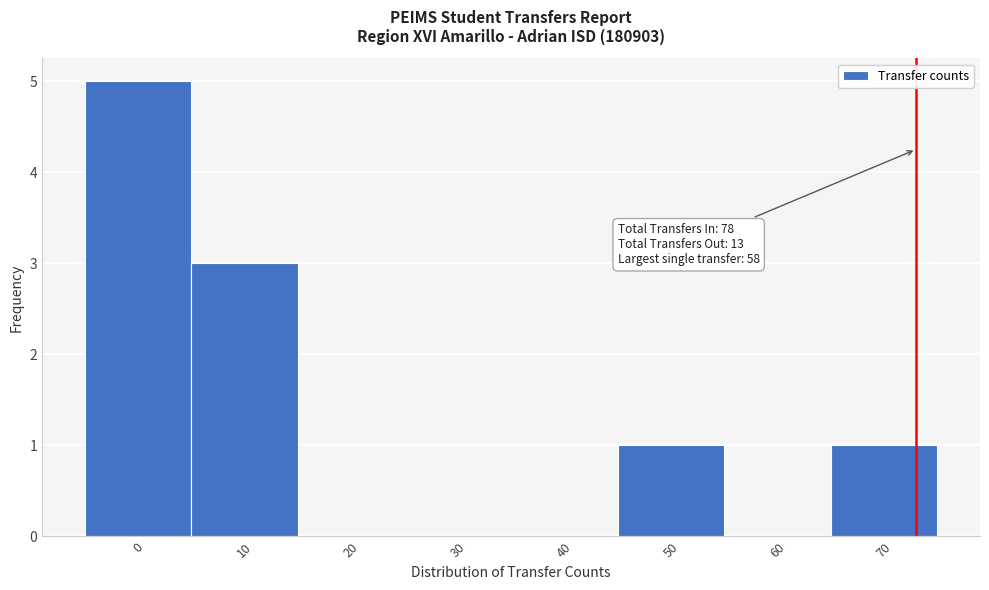

Reading right to left, list all the values displayed in this chart.

70=1	60=0	50=1	40=0	30=0	20=0	10=3	0=5